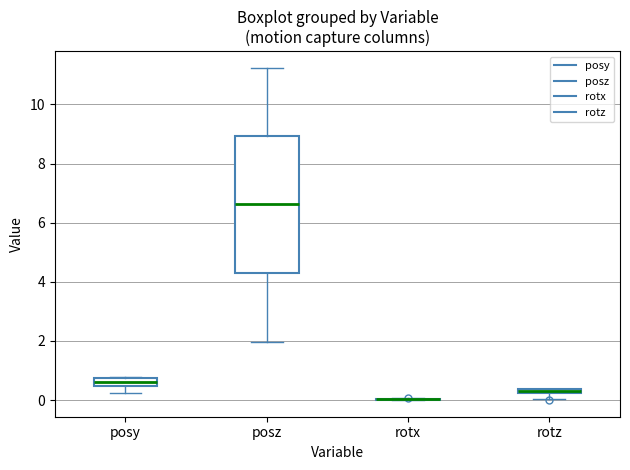

Where does the lower whisker of the box for posz end on the y-axis? The values are not printed on the chart, so give them approximately, as read against the axis.

2.0